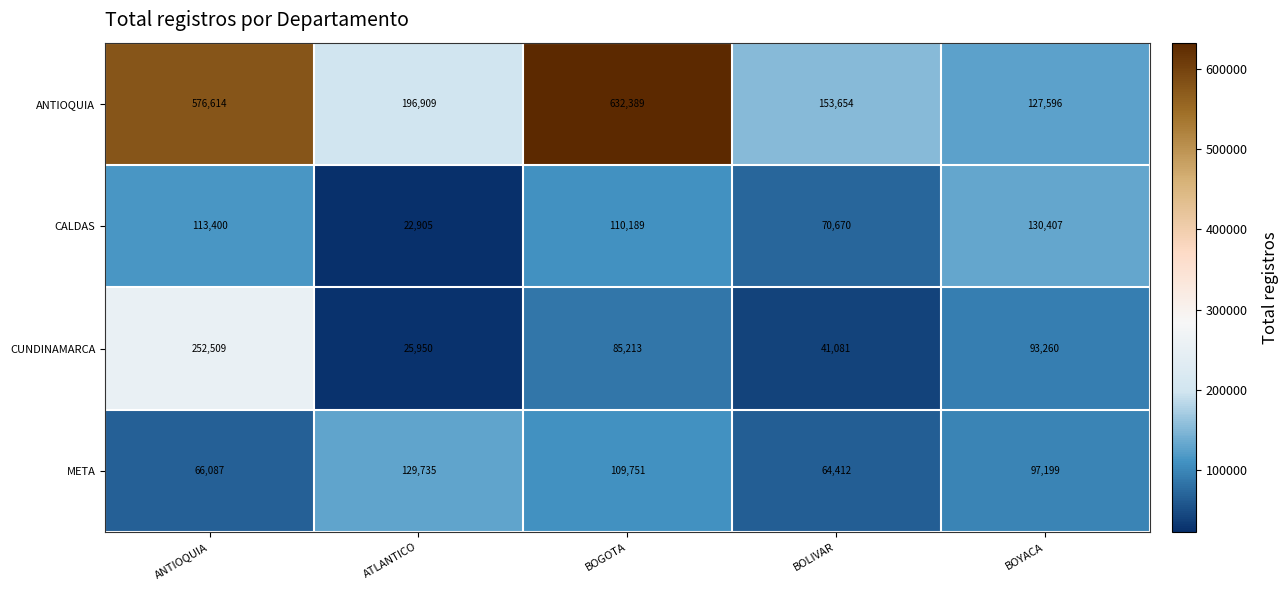

Reading right to left, transcribe all the data shown in this chart.

ANTIOQUIA: 127596	153654	632389	196909	576614
CALDAS: 130407	70670	110189	22905	113400
CUNDINAMARCA: 93260	41081	85213	25950	252509
META: 97199	64412	109751	129735	66087